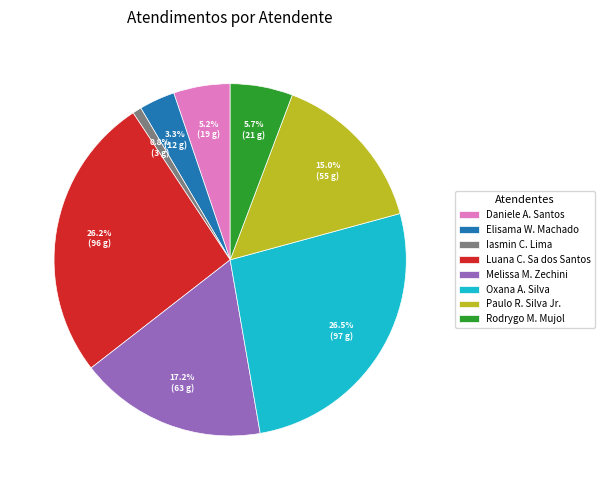

Is there a majority slice in this chart?

No